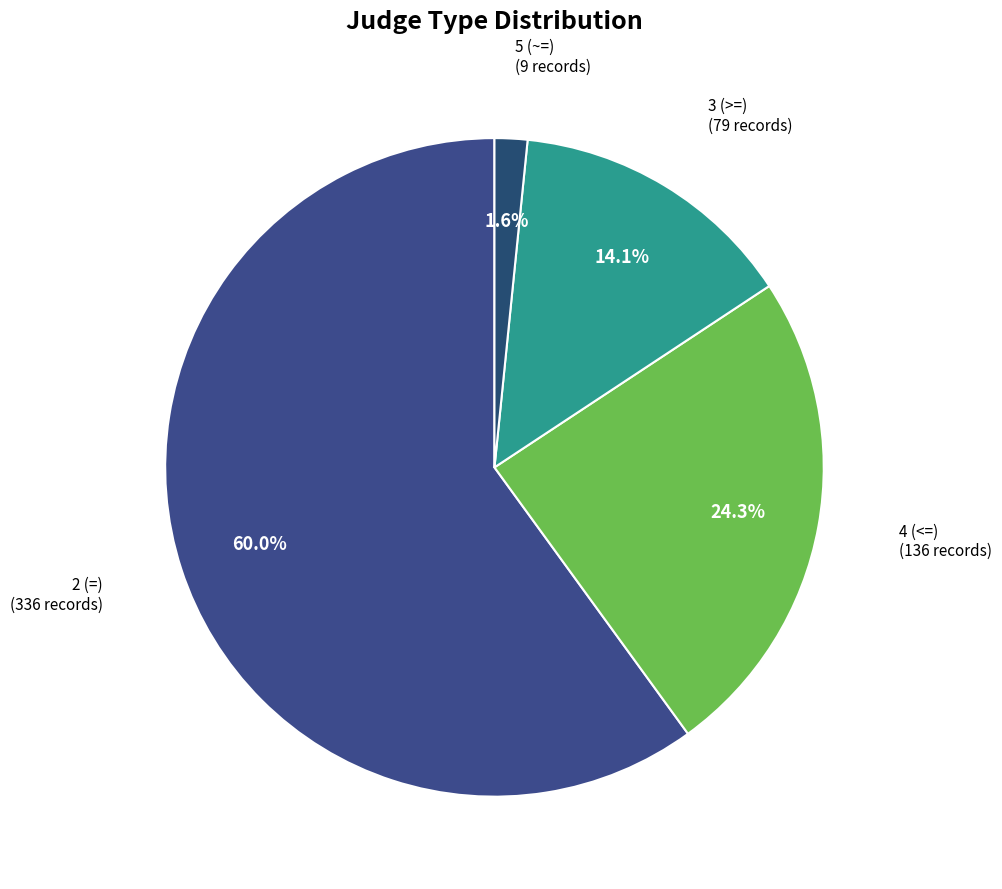

How many segments does this pie chart have?

4